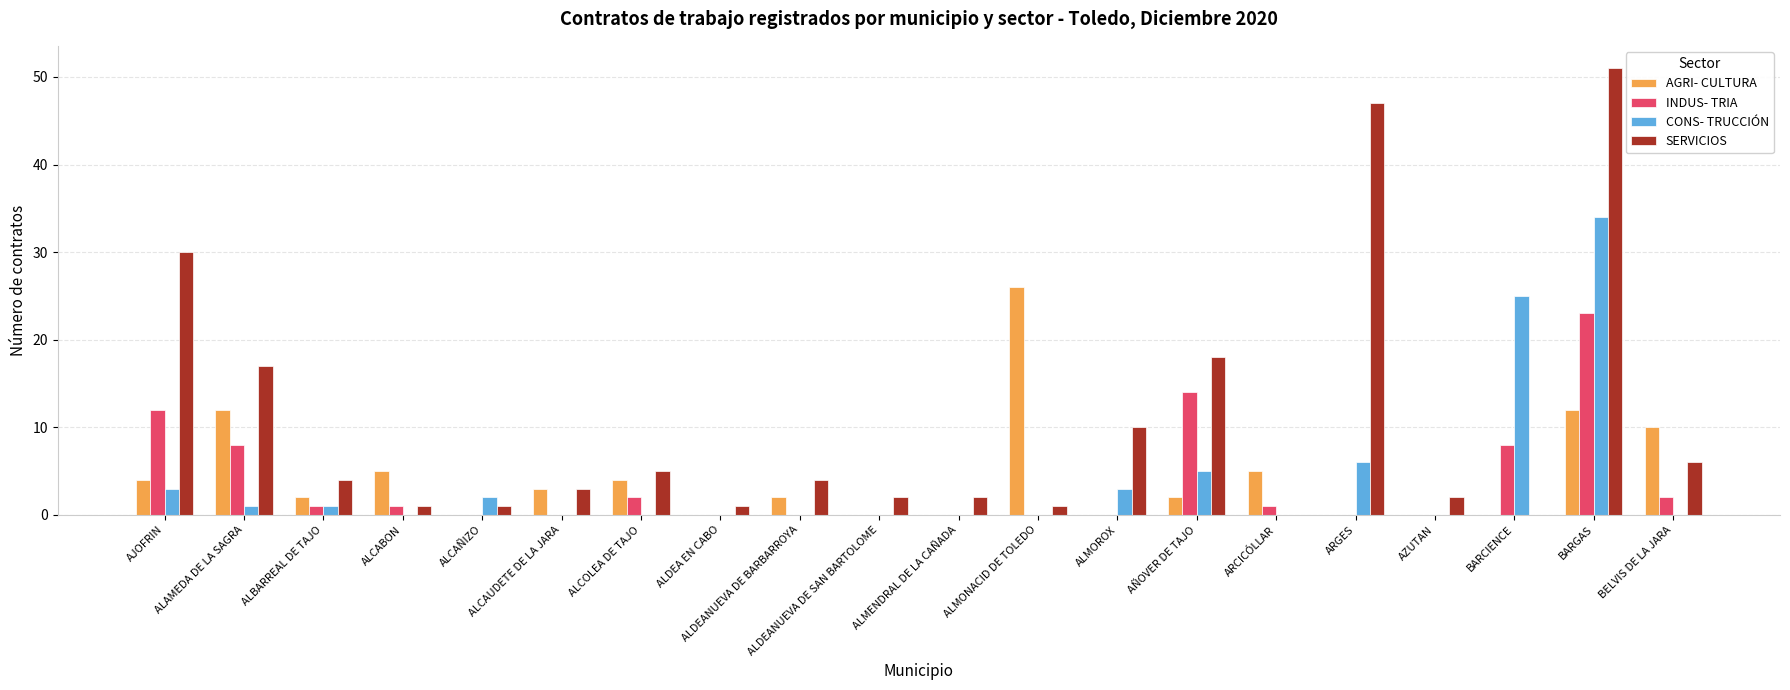

What is the total value across all series at ALCABON?

7